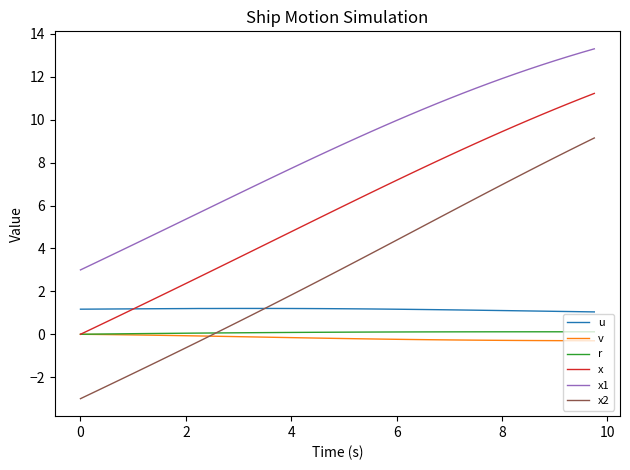

What is the average value of the x series?

5.8